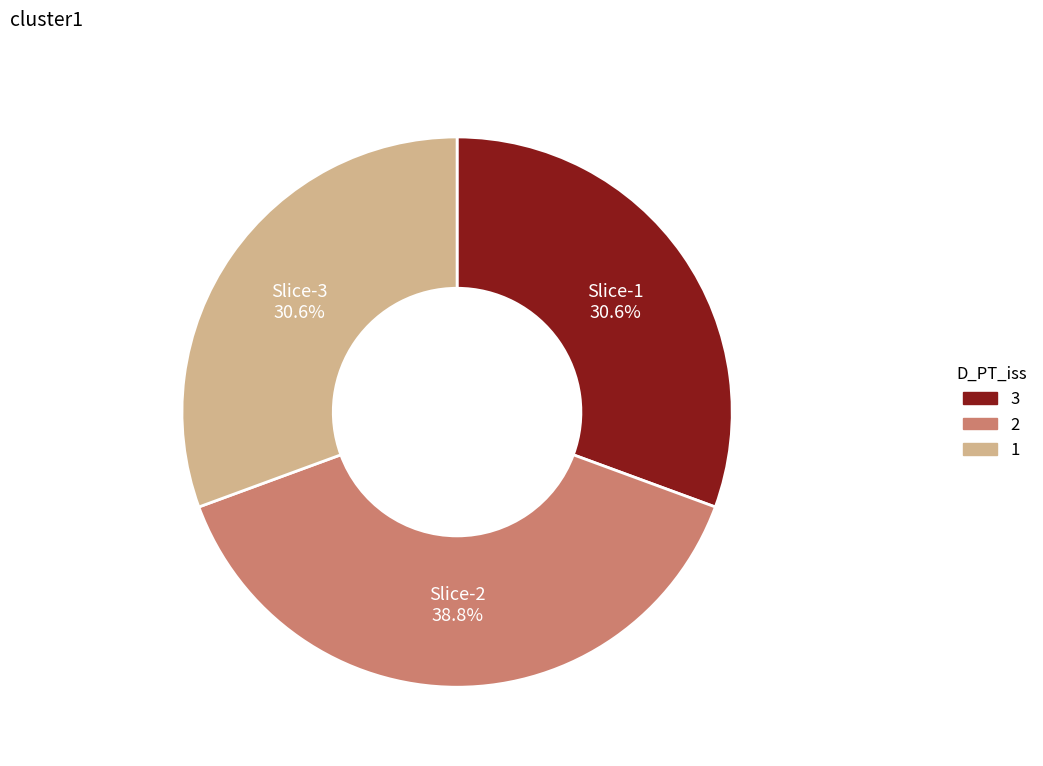

How many slices are in this pie chart?

3